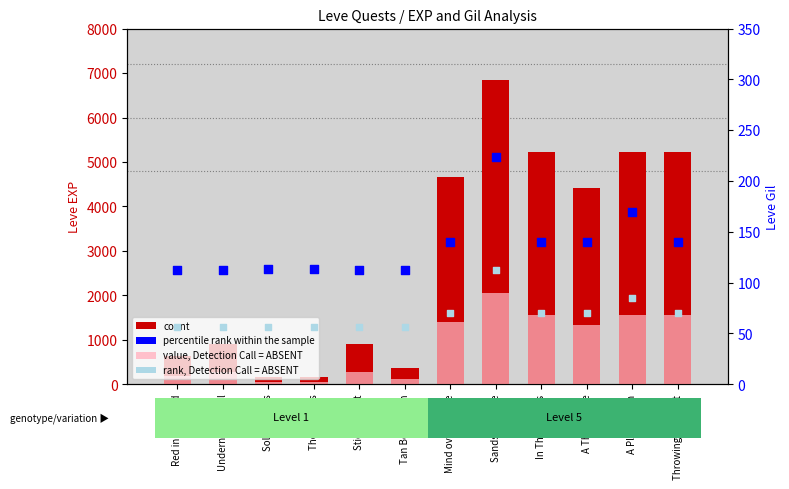

At which category is the sum across all series the highest?

Sands to Stage